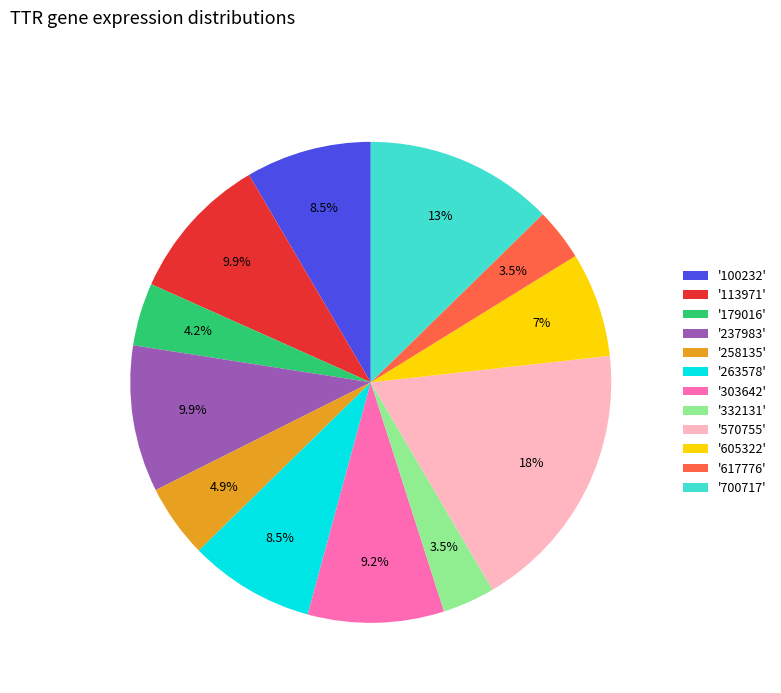

How much of the chart is everything except '570755'?

81.7%